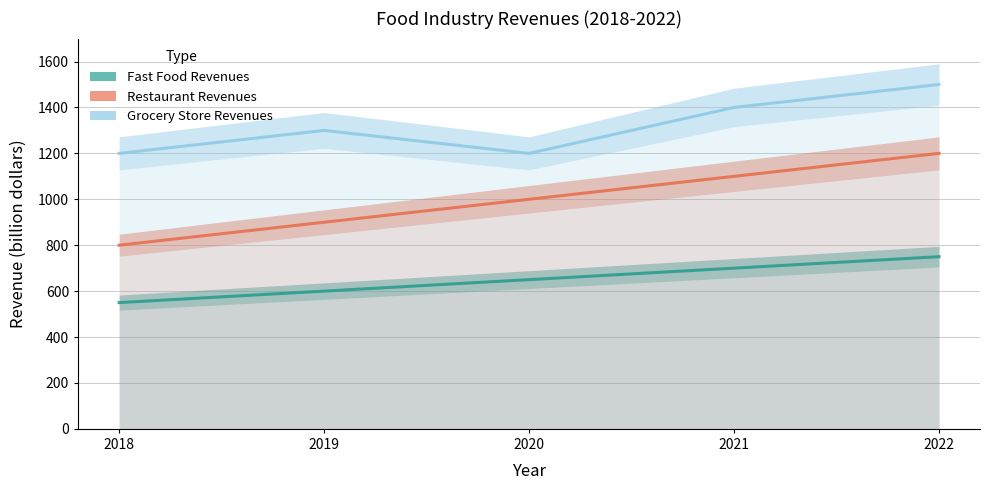

At 2021, list the series in order from smallest to largest.

Fast Food Revenues (billion dollars), Restaurant Revenues (billion dollars), Grocery Store Revenues (billion dollars)